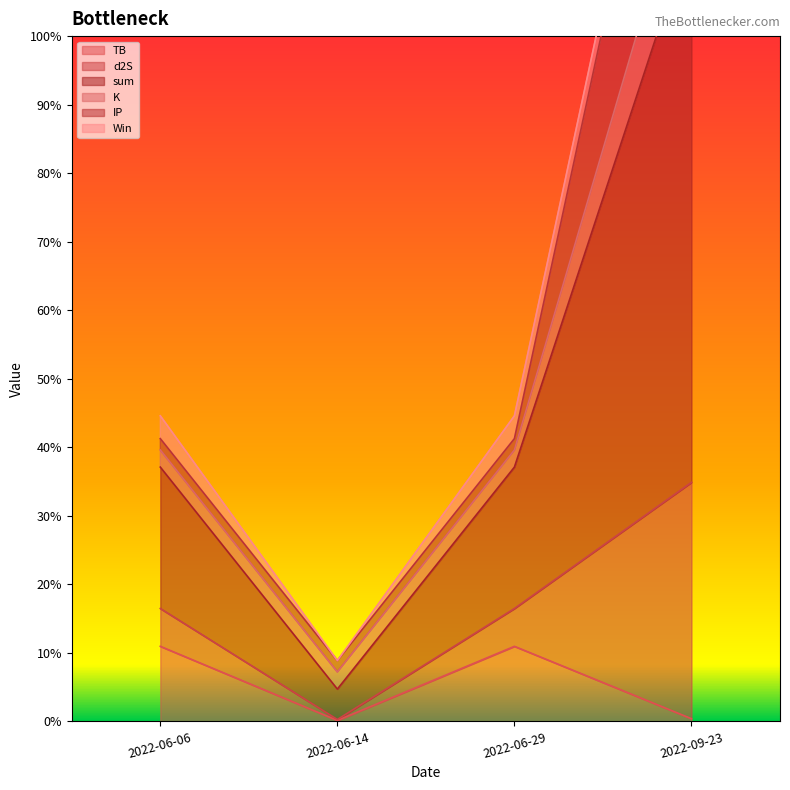

Which series has the largest range (max minus min)?

sum